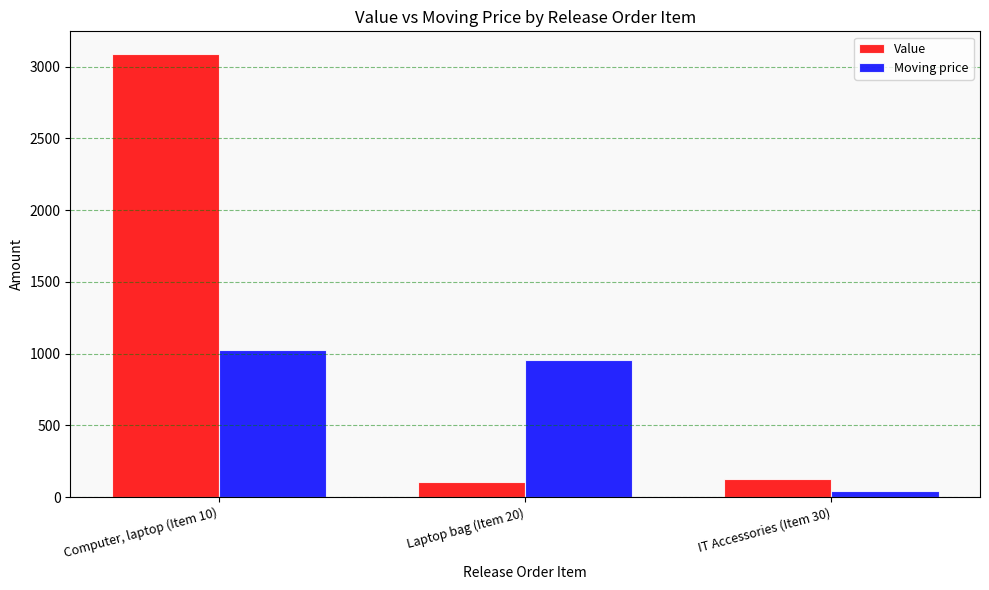

Read the Moving price value at Laptop bag (Item 20).

954.4